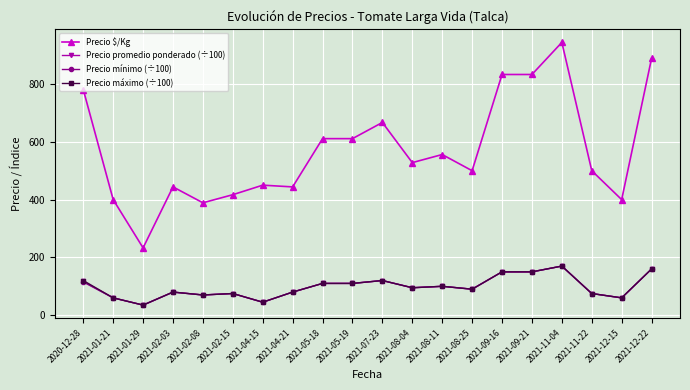

Which series changed the most between 2020-12-28 and 2021-09-16?

Precio $/Kg